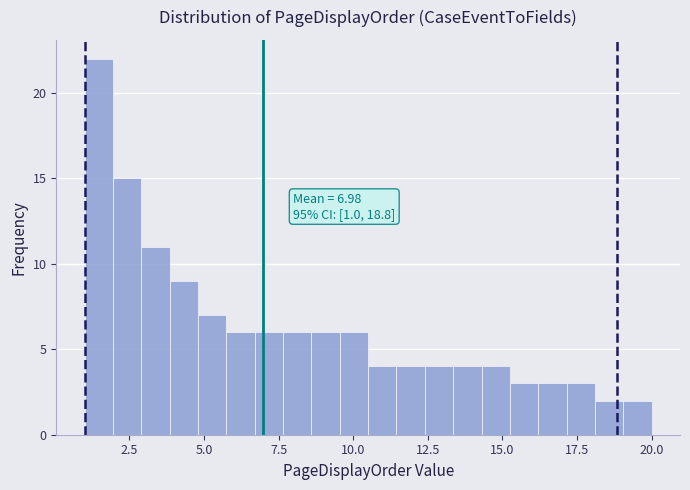

Read against the x-axis, roughly where is the centre of the tallest bar?

1.5